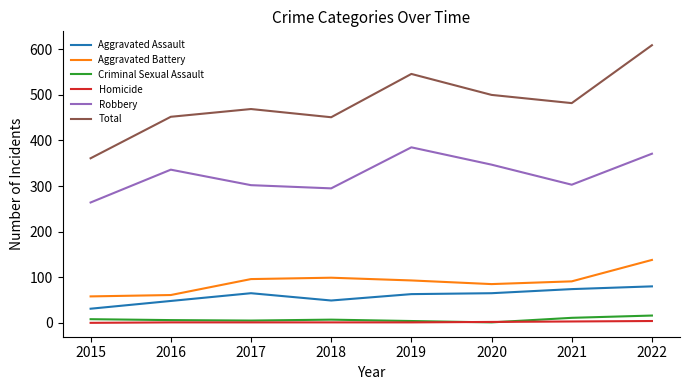

What is the sum of the Criminal Sexual Assault values at 2019 and 2021?

15